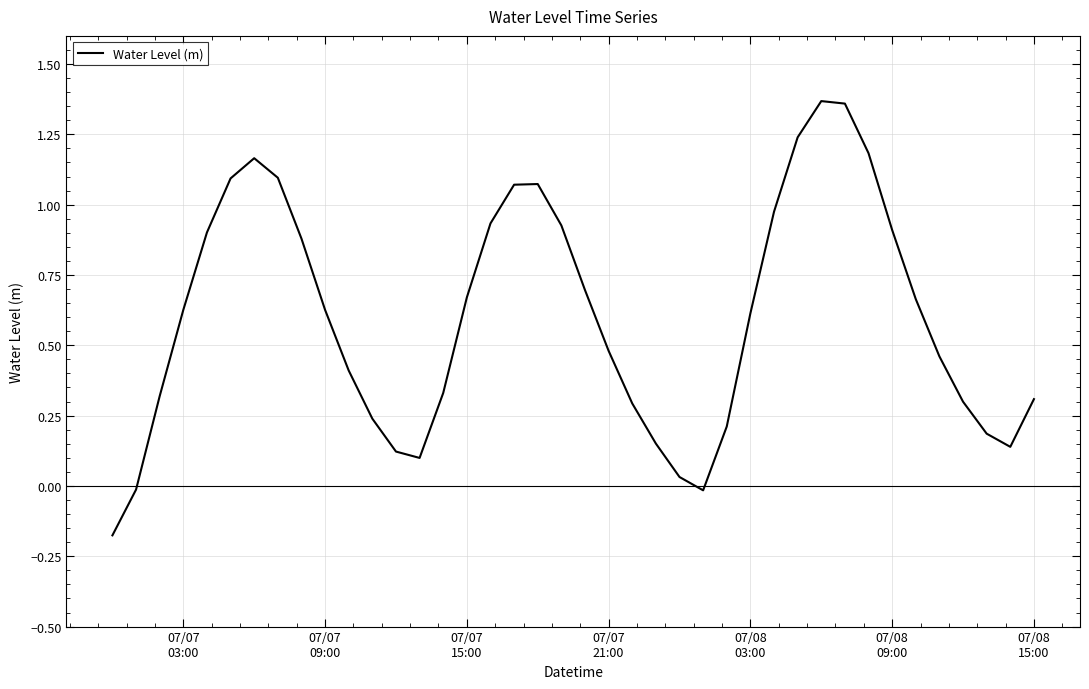

What is the difference between the maximum and minimum values?

1.5